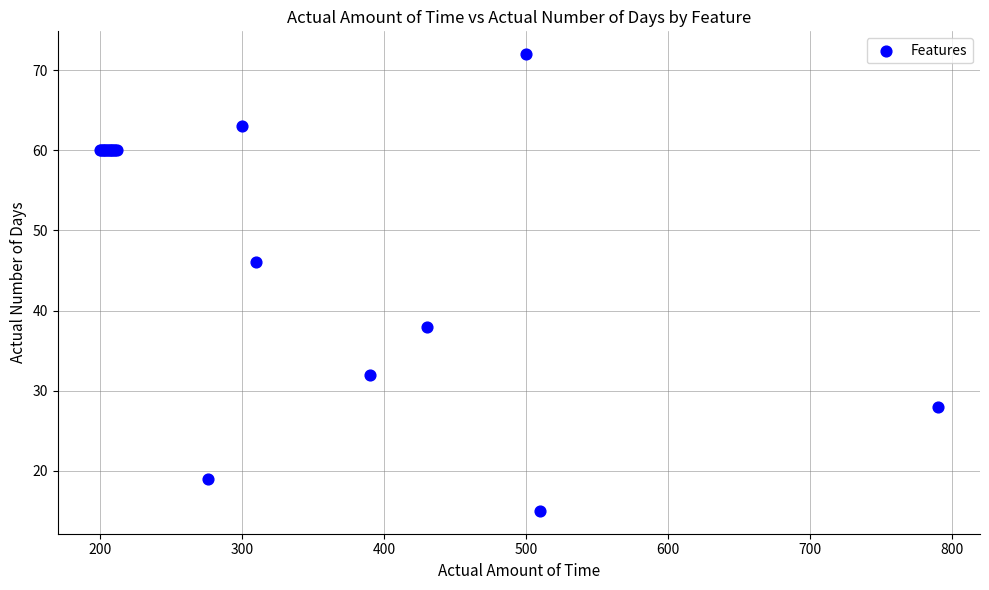

What Y value in the scatter plot is closest to 43?

46